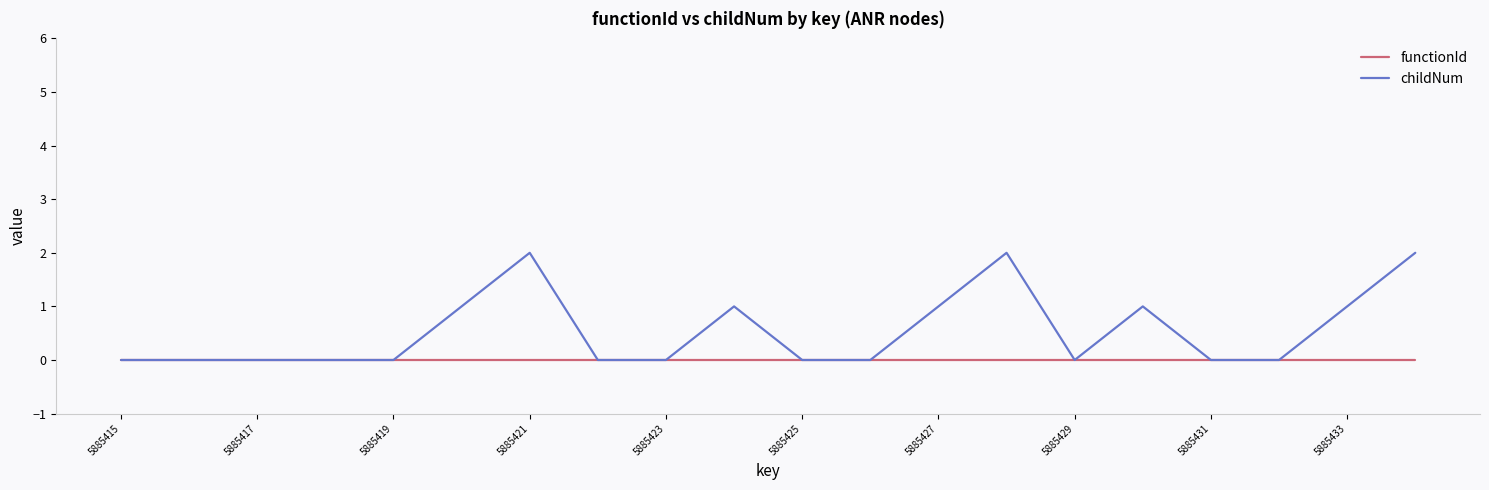

Rank the series by their average value, from highest to lowest.

childNum, functionId